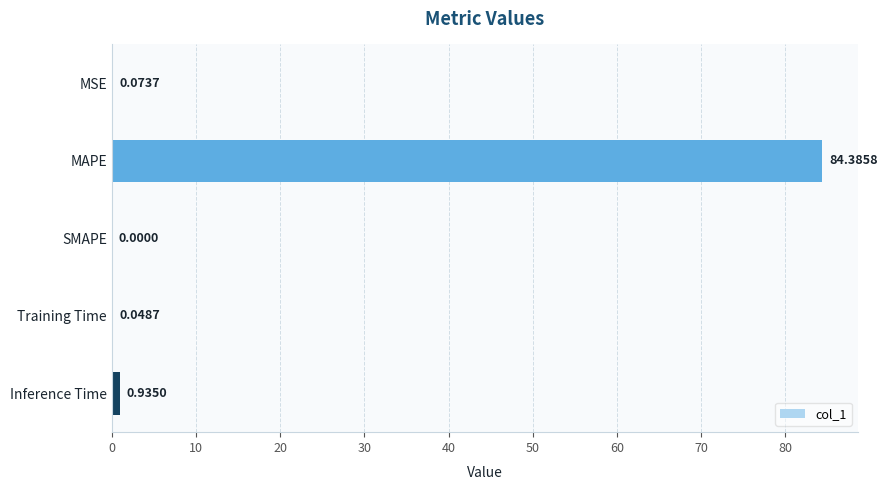

What is the sum of the values at MAPE and Training Time?

84.4